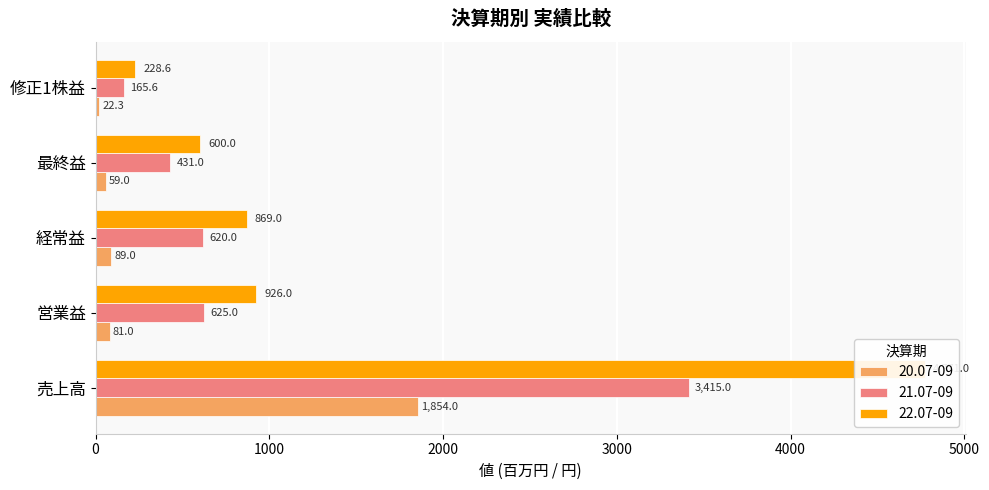

Which series has the largest total across all categories?

22.07-09